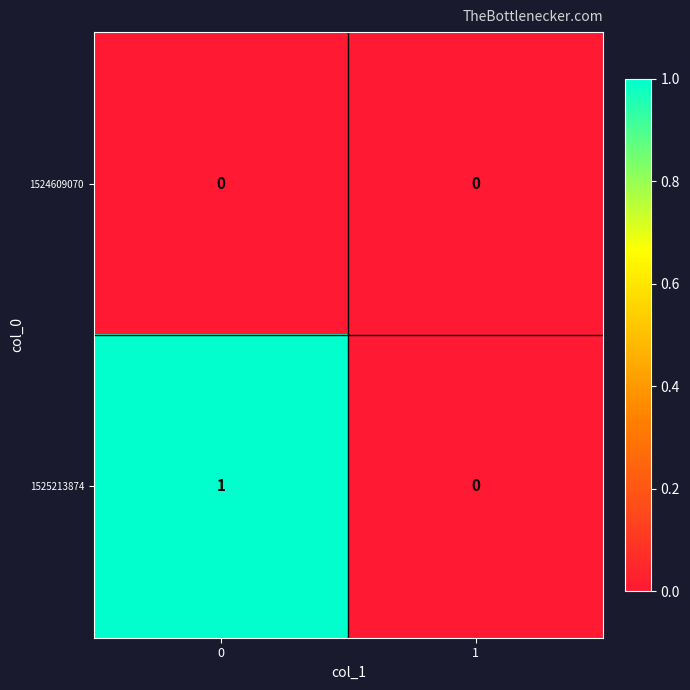

List the series in order of their overall mean, lowest first.

1524609070, 1525213874